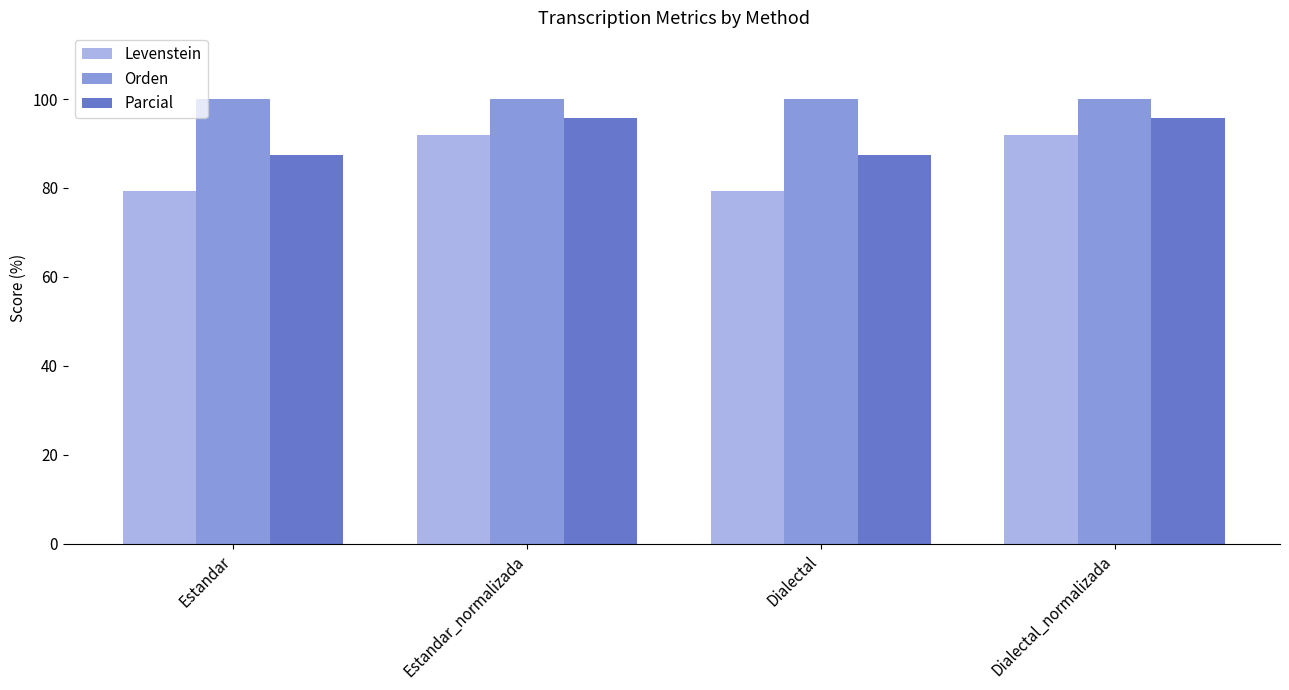

What is the average value of the Orden series?

100.0